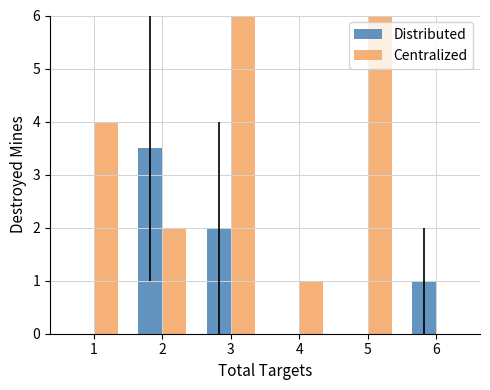

What is the value of the Distributed bar at the 6th from the left?

1.0